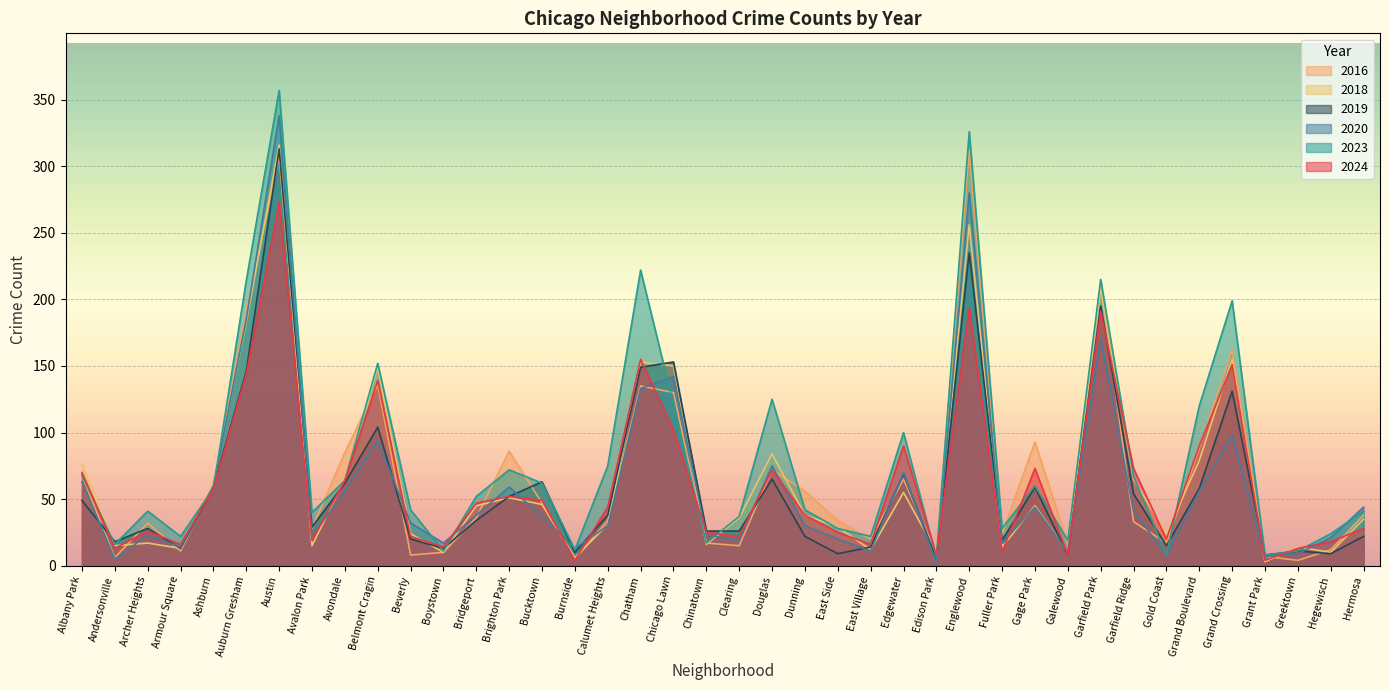

Reading right to left, what are all the values shown in this chart?

2024: 28	18	13	4	151	90	20	73	191	8	73	10	194	8	90	16	25	38	72	22	25	102	155	44	4	49	52	47	14	22	139	64	19	273	144	58	16	26	13	70
2016: 38	12	4	7	162	88	17	33	211	16	93	24	312	9	65	20	34	56	72	15	17	130	135	34	5	47	86	36	10	8	136	85	28	307	192	61	11	32	6	68
2023: 41	24	11	8	199	120	8	67	215	19	60	28	326	6	100	22	28	42	125	37	17	121	222	75	12	62	72	52	11	42	152	64	40	357	214	58	22	41	16	68
2020: 44	21	9	7	98	56	8	41	171	10	44	17	280	2	70	11	20	30	75	19	23	142	133	30	13	37	59	38	17	32	94	56	22	338	185	60	14	23	5	63
2018: 35	10	14	3	155	79	24	65	209	10	45	14	256	10	55	12	29	38	84	36	16	150	153	31	6	46	51	45	10	24	149	65	15	316	183	62	13	17	15	76
2019: 22	9	11	8	131	58	15	54	195	8	59	19	235	5	69	14	9	22	65	26	26	153	149	38	10	63	52	34	13	20	104	62	29	313	146	59	13	28	18	49